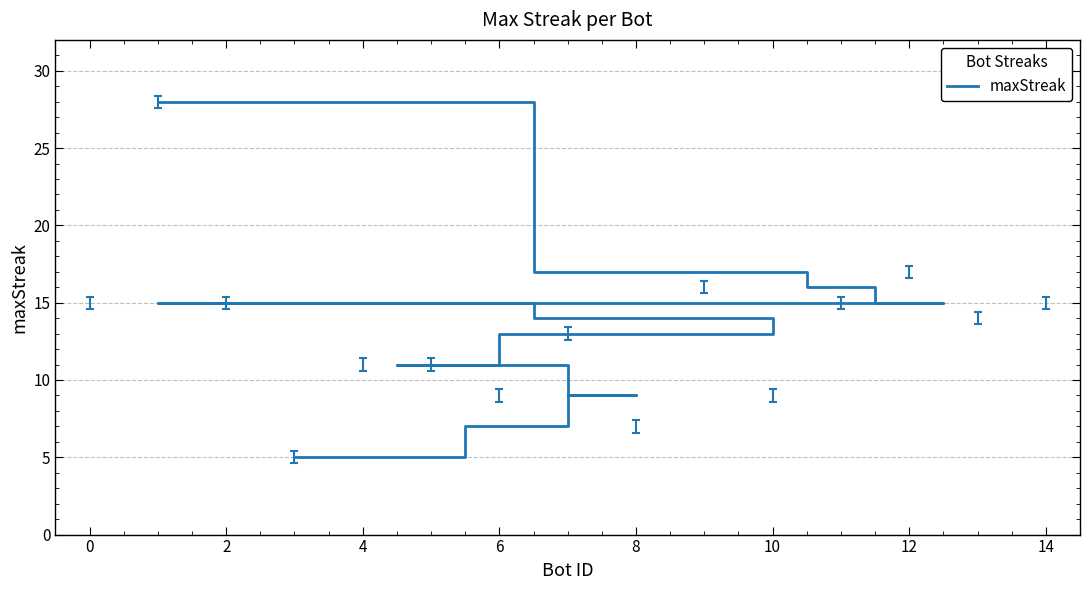

Count the number of categories in the chart.

15